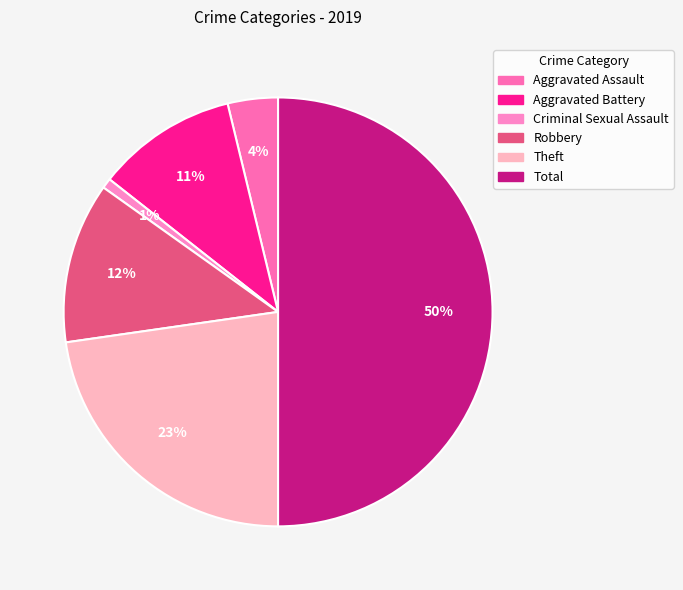

The Robbery slice represents 12% of the pie. True or false?

True